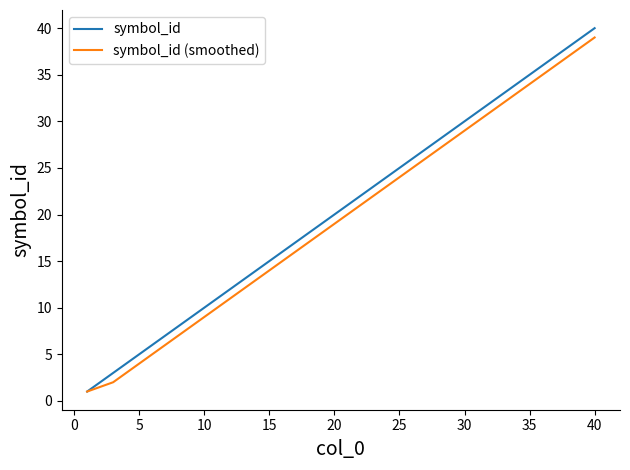

Which series has the widest spread of values?

symbol_id